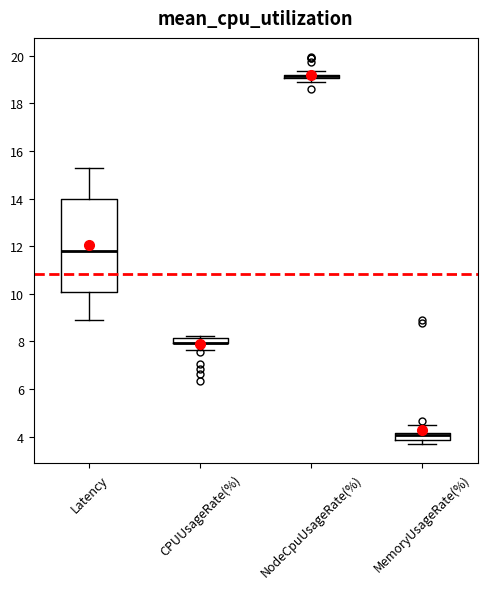

Comparing the boxes themselves (not the whiskers), which one is the tallest?

Latency